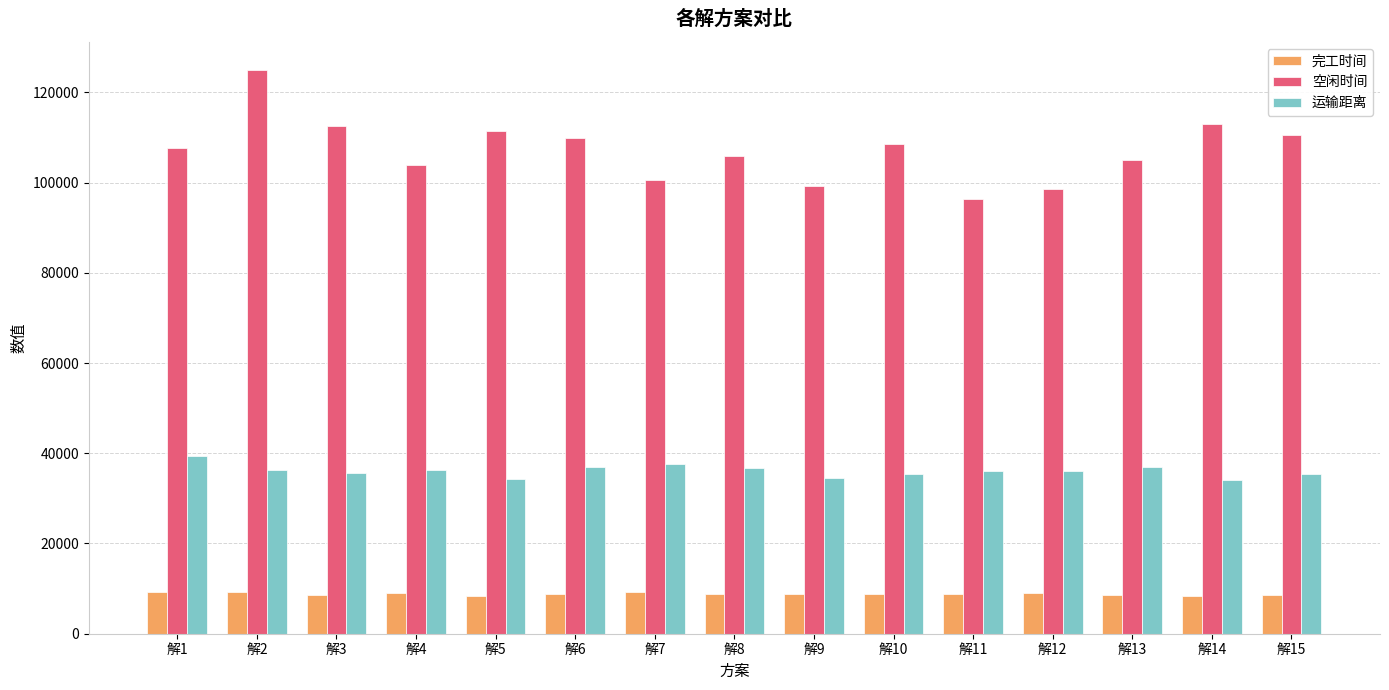

What is the greatest value displayed?

124932.4